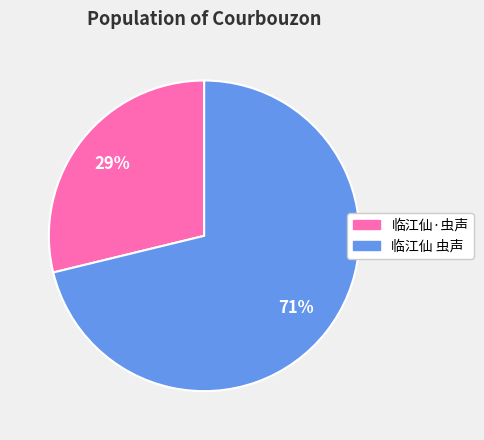

Which has a higher value, 临江仙 虫声 or 临江仙·虫声?

临江仙 虫声